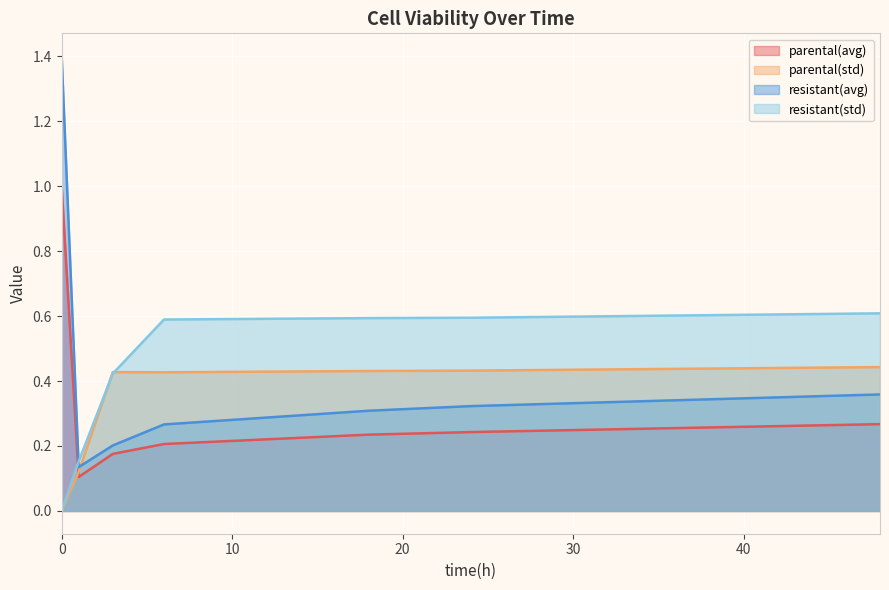

The value of resistant(std) at 48 is 0.8. True or false?

False